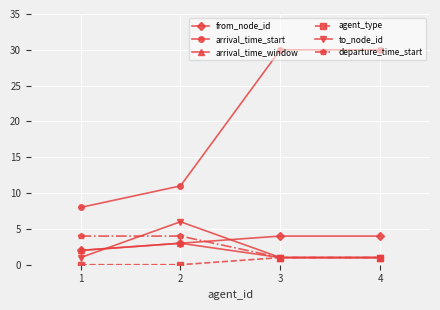

Between 2 and 4, which series saw the biggest shift?

arrival_time_start